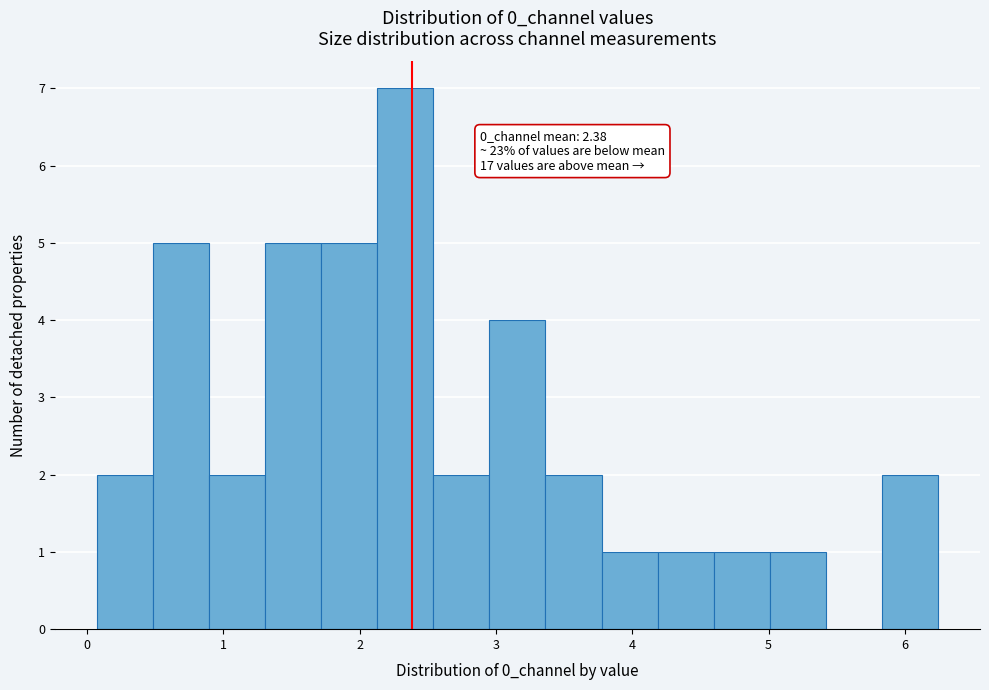

Which range on the x-axis has the tallest bar?

2.1 to 2.5